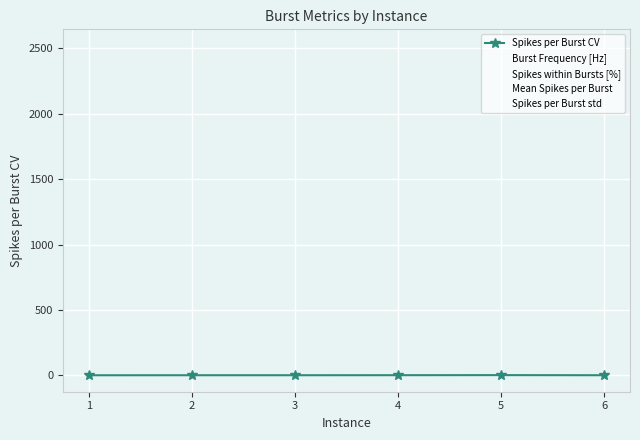

Which series has the widest spread of values?

Spikes per Burst std